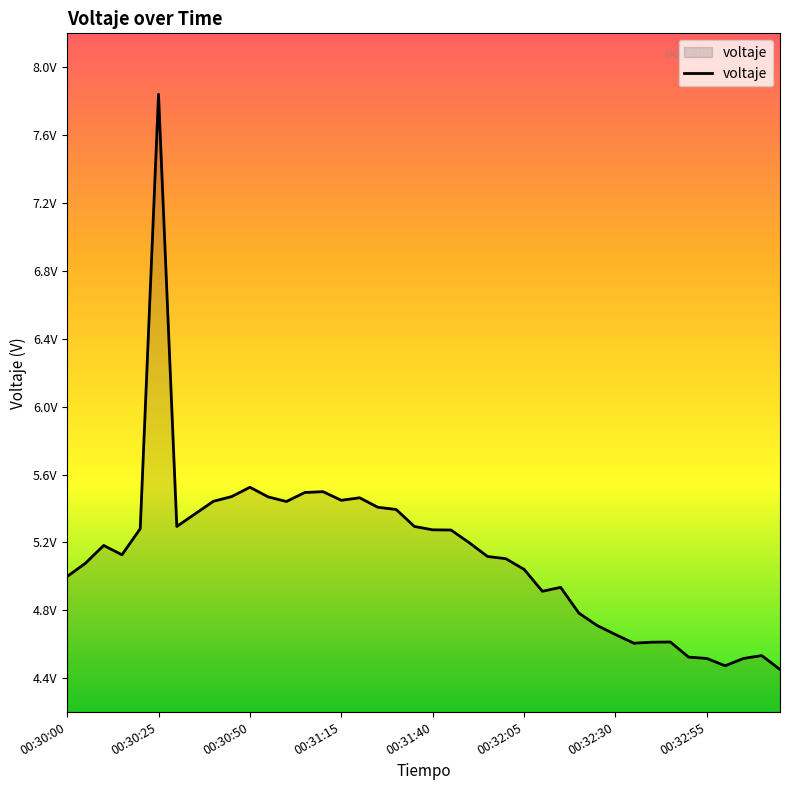

Does the chart display data point markers on the line(s)?

No